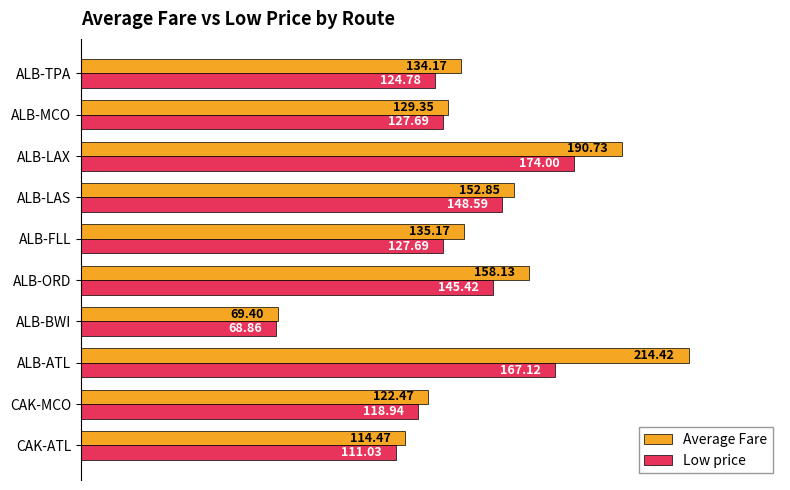

What is the sum of all Average Fare values?

1421.2